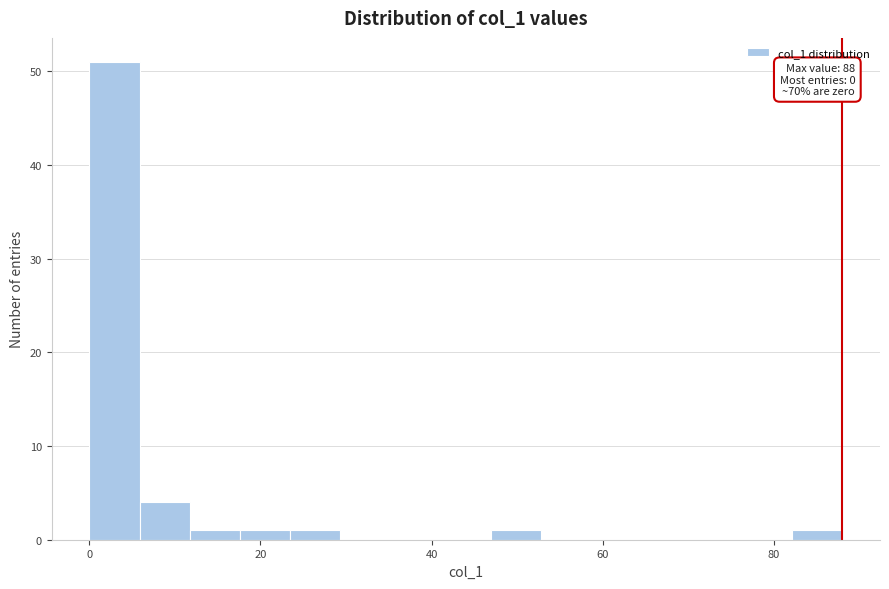

Read against the x-axis, roughly where is the centre of the tallest bar?

2